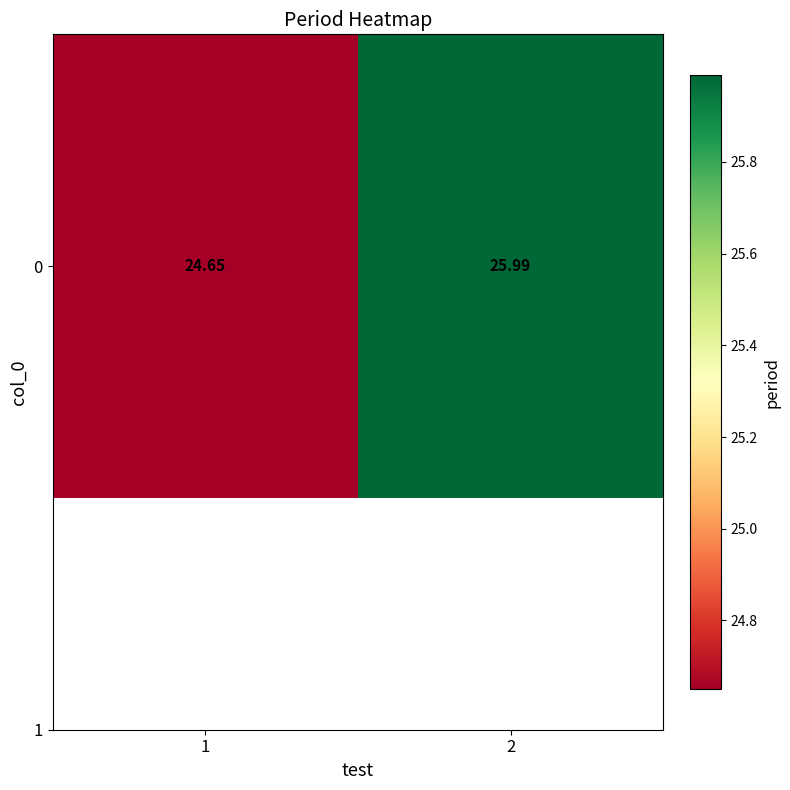

The chart shows a value of 26.0 at 2. True or false?

True